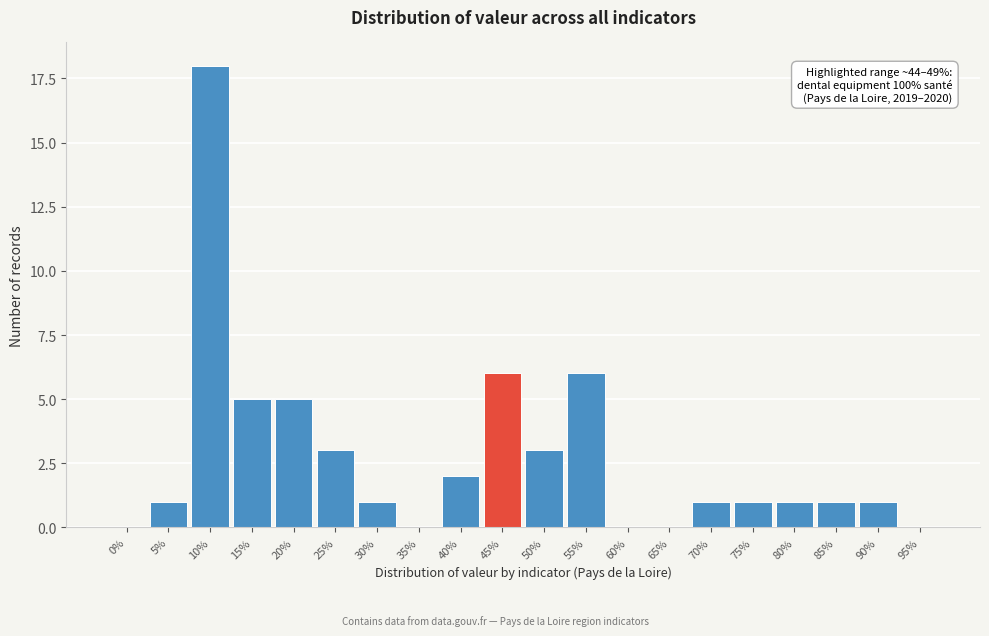

Reading left to right, extract all data points from this chart.

0%=0	5%=1	10%=18	15%=5	20%=5	25%=3	30%=1	35%=0	40%=2	45%=6	50%=3	55%=6	60%=0	65%=0	70%=1	75%=1	80%=1	85%=1	90%=1	95%=0